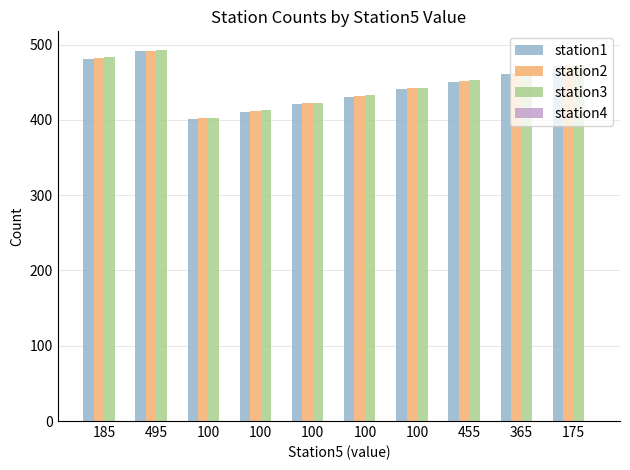

The station1 series shows 441 at 100. True or false?

True